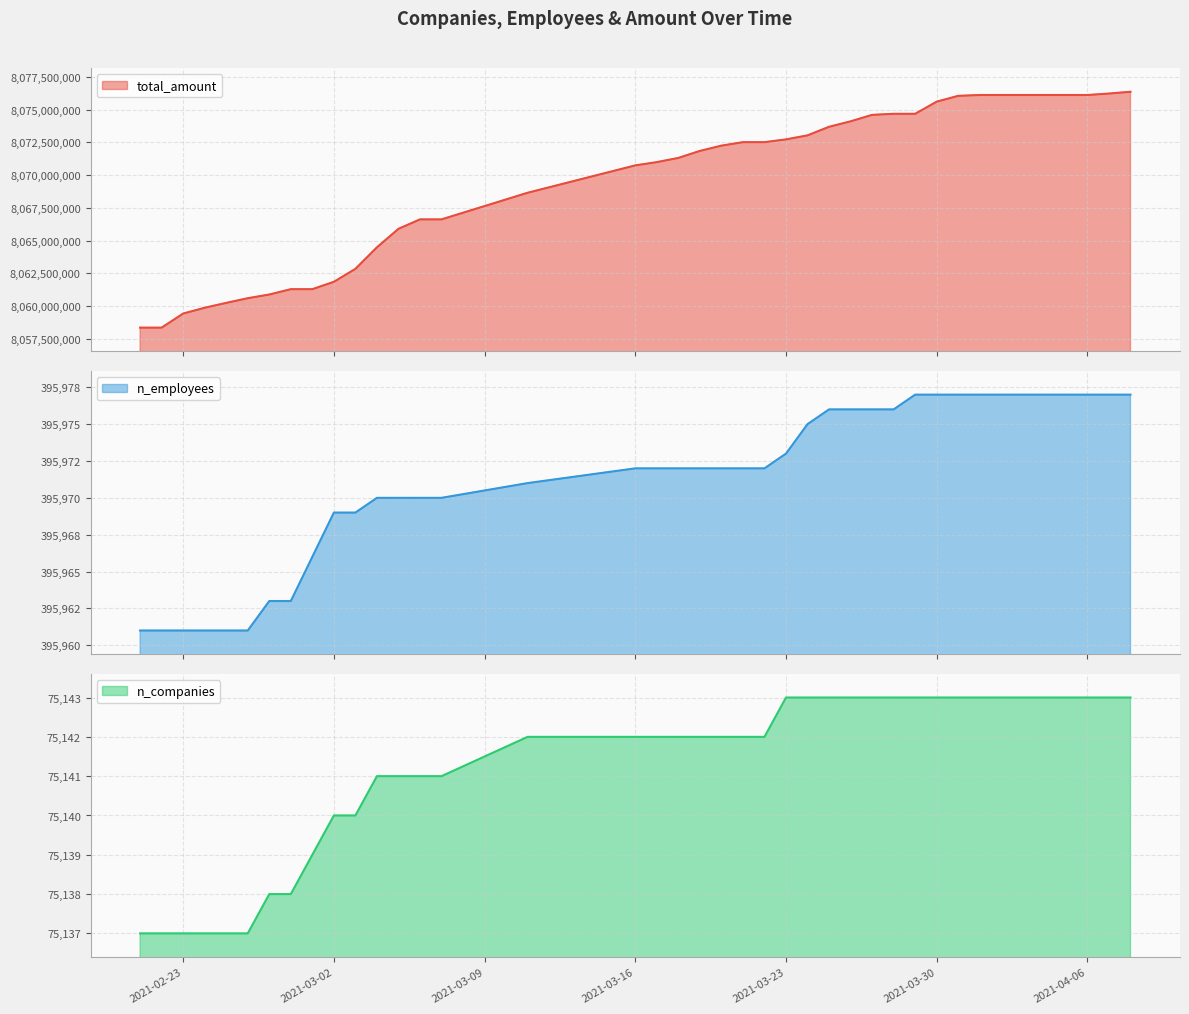

True or false: n_companies has more than 0 interior local peaks.

False